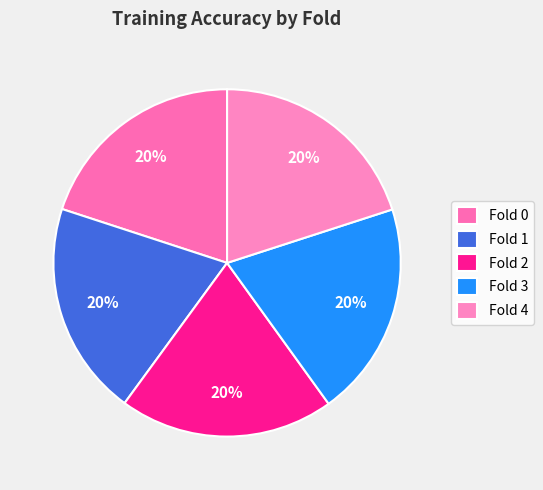

Is it true that Fold 4 is 20% of the pie?

True